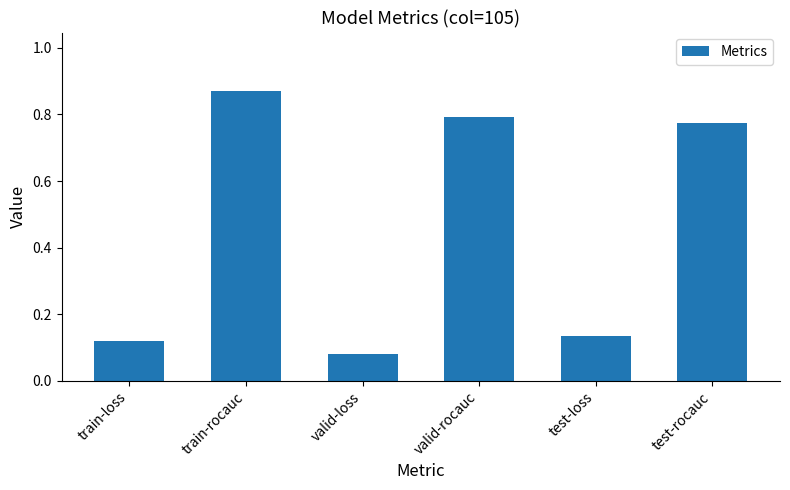

What is the difference between the values at valid-rocauc and test-loss?

0.7